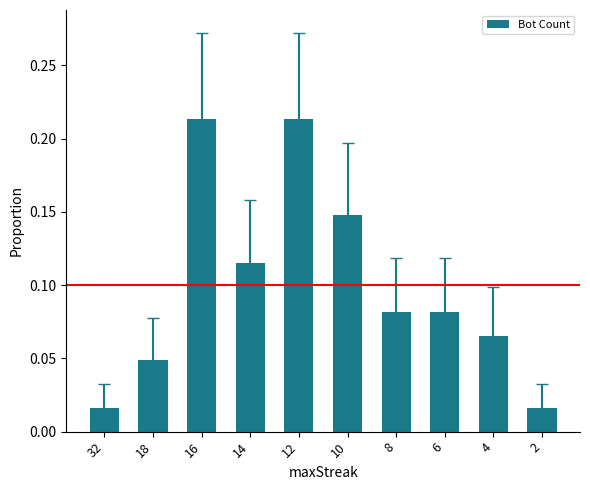

What is the sum of all values?

1.0